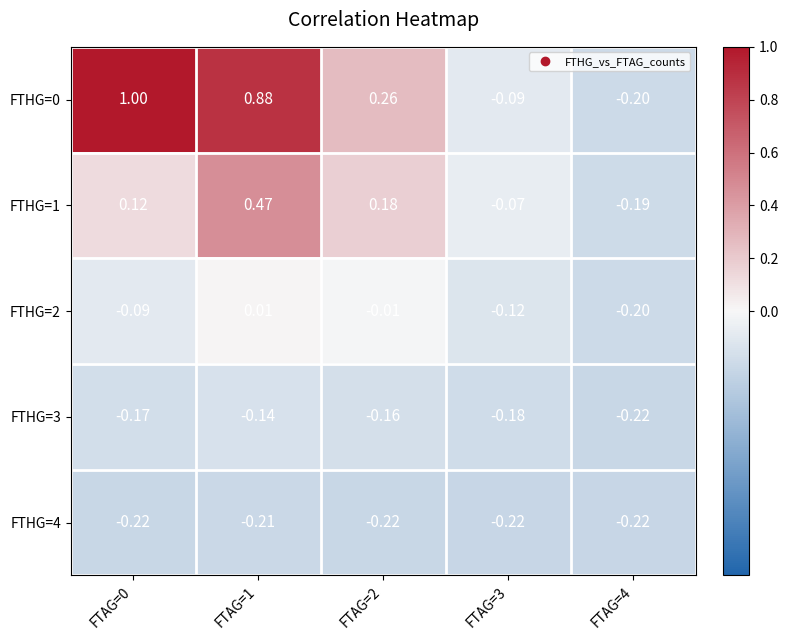

How many values in the FTHG=0 series exceed 0?

3